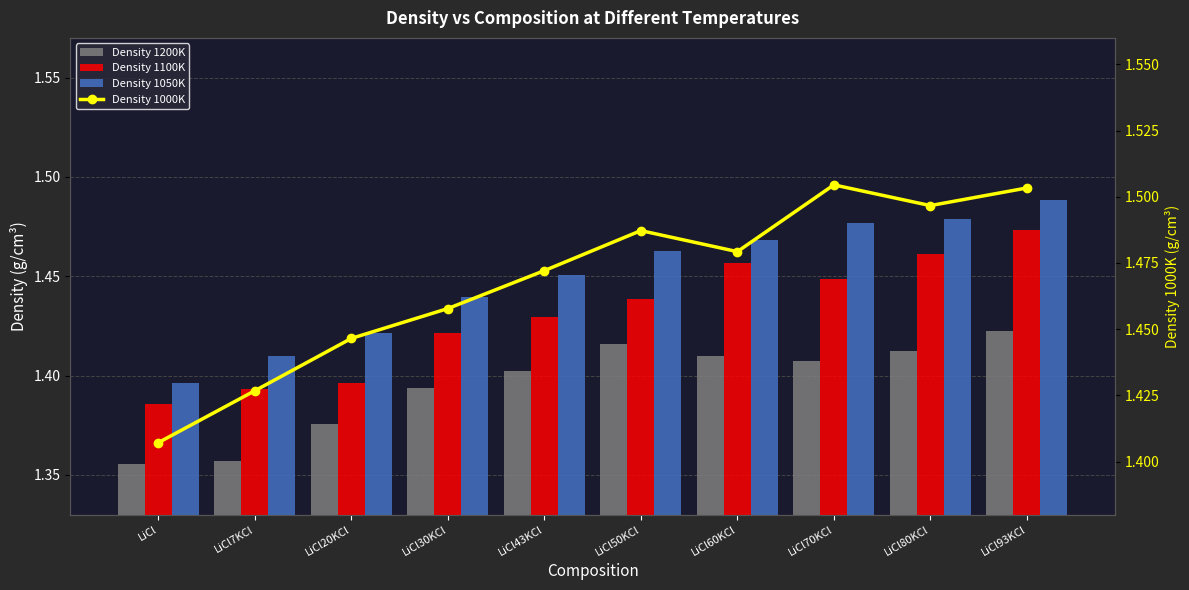

What are all the series names shown in the legend?

Density 1200K, Density 1100K, Density 1050K, Density 1000K